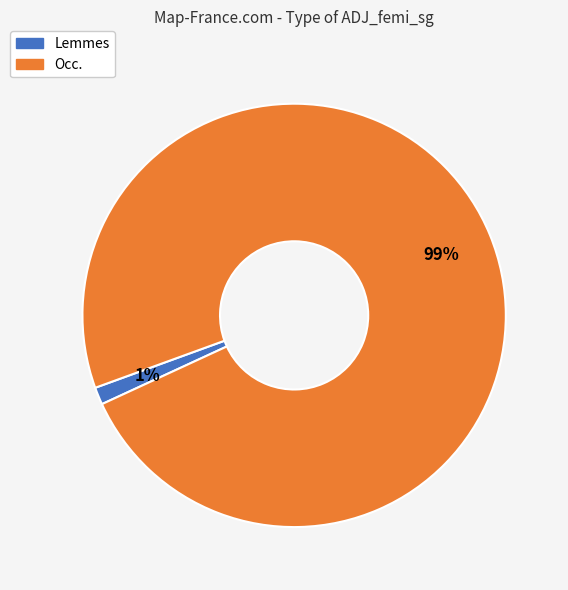

What percentage is the Occ. slice, to the nearest percent?

99%